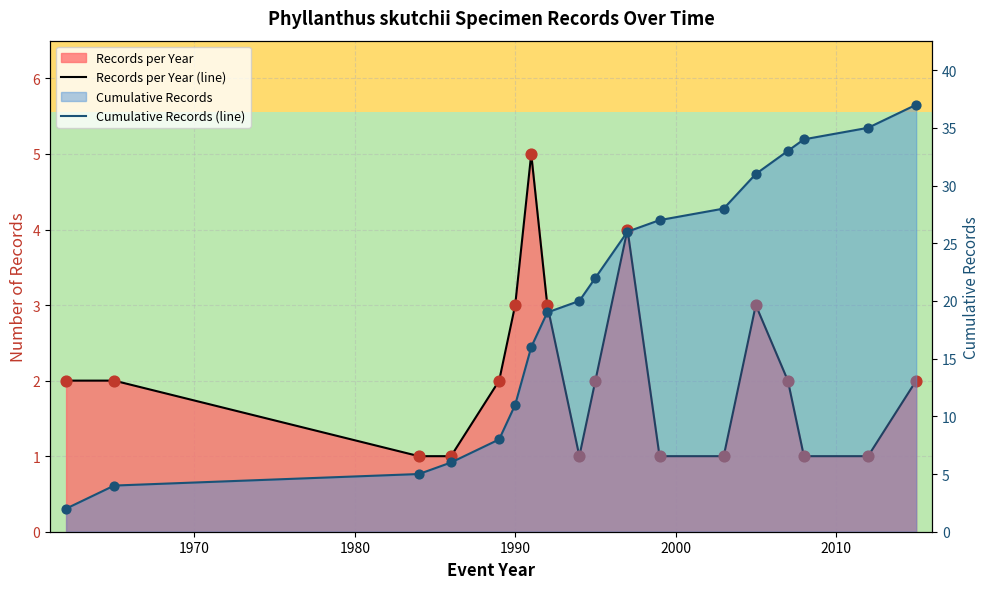

At how many categories does at least one series exceed 5?

15